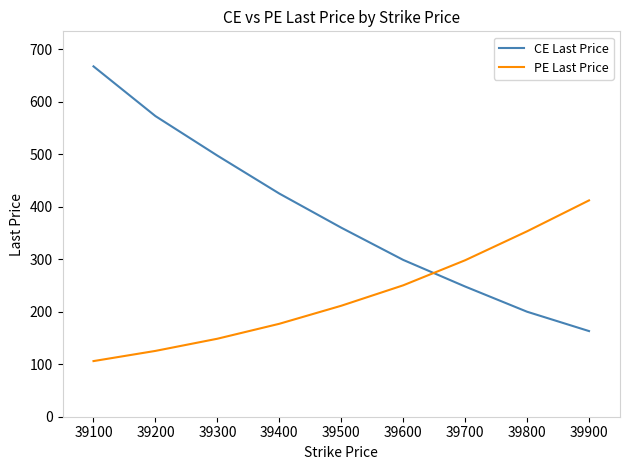

What is the approximate value of PE Last Price at 39700?

298.0